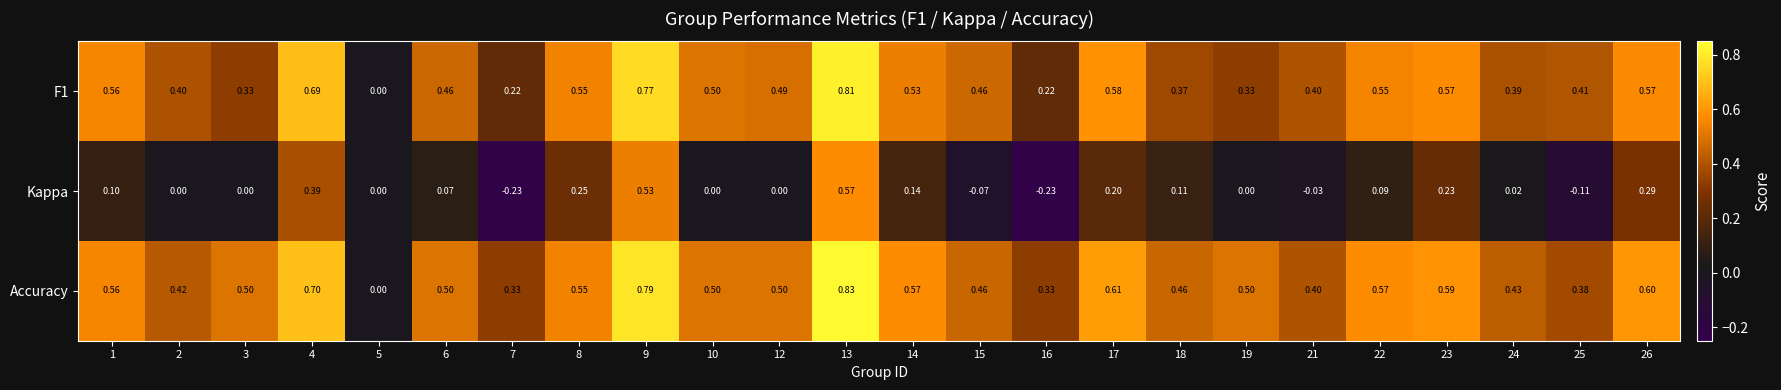

Between 3 and 18, which series saw the biggest shift?

Kappa